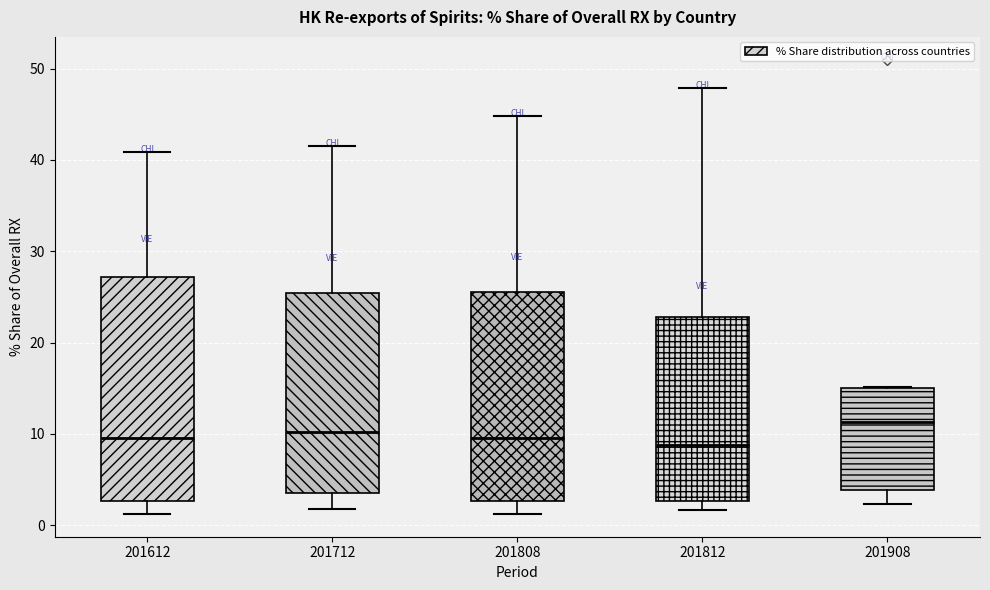

Where does the upper whisker of the box at x = 201712 end on the y-axis? The values are not printed on the chart, so give them approximately, as read against the axis.

42